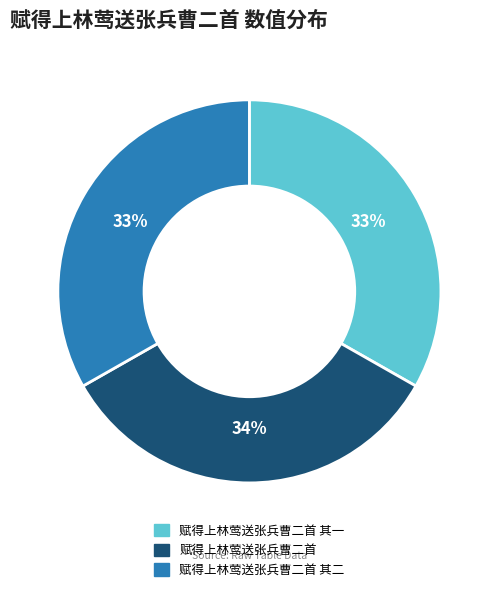

Is there any slice that represents more than half of the pie?

No